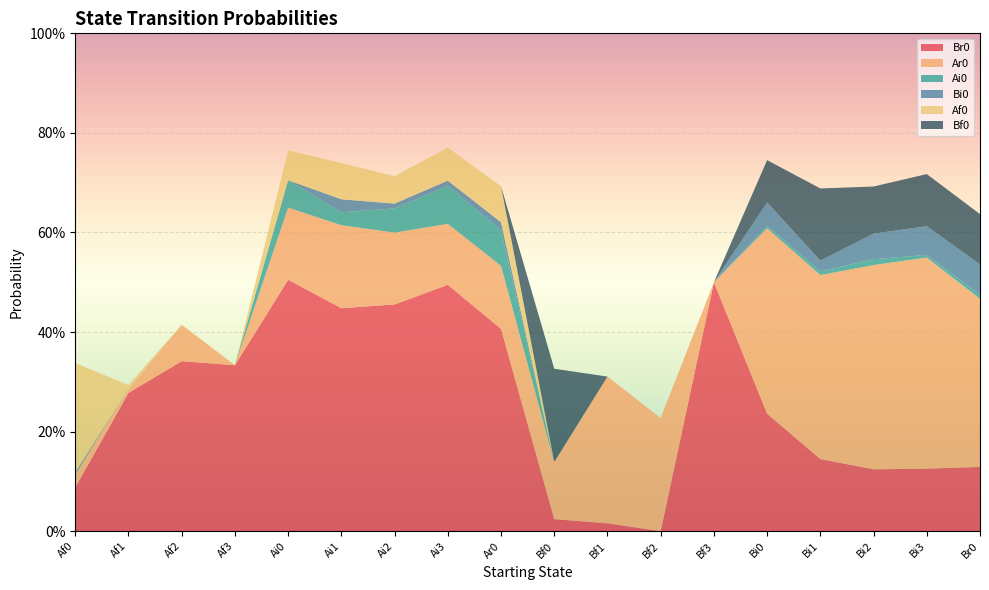

Reading left to right, what are all the values shown in this chart?

Br0: Af0=0.1	Af1=0.3	Af2=0.3	Af3=0.3	Ai0=0.5	Ai1=0.4	Ai2=0.5	Ai3=0.5	Ar0=0.4	Bf0=0.0	Bf1=0.0	Bf2=0.0	Bf3=0.5	Bi0=0.2	Bi1=0.1	Bi2=0.1	Bi3=0.1	Br0=0.1
Ar0: Af0=0.0	Af1=0.0	Af2=0.1	Af3=0.0	Ai0=0.1	Ai1=0.2	Ai2=0.1	Ai3=0.1	Ar0=0.1	Bf0=0.1	Bf1=0.3	Bf2=0.2	Bf3=0.0	Bi0=0.4	Bi1=0.4	Bi2=0.4	Bi3=0.4	Br0=0.3
Ai0: Af0=0.0	Af1=0.0	Af2=0.0	Af3=0.0	Ai0=0.1	Ai1=0.0	Ai2=0.0	Ai3=0.1	Ar0=0.1	Bf0=0.0	Bf1=0.0	Bf2=0.0	Bf3=0.0	Bi0=0.0	Bi1=0.0	Bi2=0.0	Bi3=0.0	Br0=0.0
Bi0: Af0=0.0	Af1=0.0	Af2=0.0	Af3=0.0	Ai0=0.0	Ai1=0.0	Ai2=0.0	Ai3=0.0	Ar0=0.0	Bf0=0.0	Bf1=0.0	Bf2=0.0	Bf3=0.0	Bi0=0.0	Bi1=0.0	Bi2=0.1	Bi3=0.1	Br0=0.1
Af0: Af0=0.2	Af1=0.0	Af2=0.0	Af3=0.0	Ai0=0.1	Ai1=0.1	Ai2=0.1	Ai3=0.1	Ar0=0.1	Bf0=0.0	Bf1=0.0	Bf2=0.0	Bf3=0.0	Bi0=0.0	Bi1=0.0	Bi2=0.0	Bi3=0.0	Br0=0.0
Bf0: Af0=0.0	Af1=0.0	Af2=0.0	Af3=0.0	Ai0=0.0	Ai1=0.0	Ai2=0.0	Ai3=0.0	Ar0=0.0	Bf0=0.2	Bf1=0.0	Bf2=0.0	Bf3=0.0	Bi0=0.1	Bi1=0.1	Bi2=0.1	Bi3=0.1	Br0=0.1